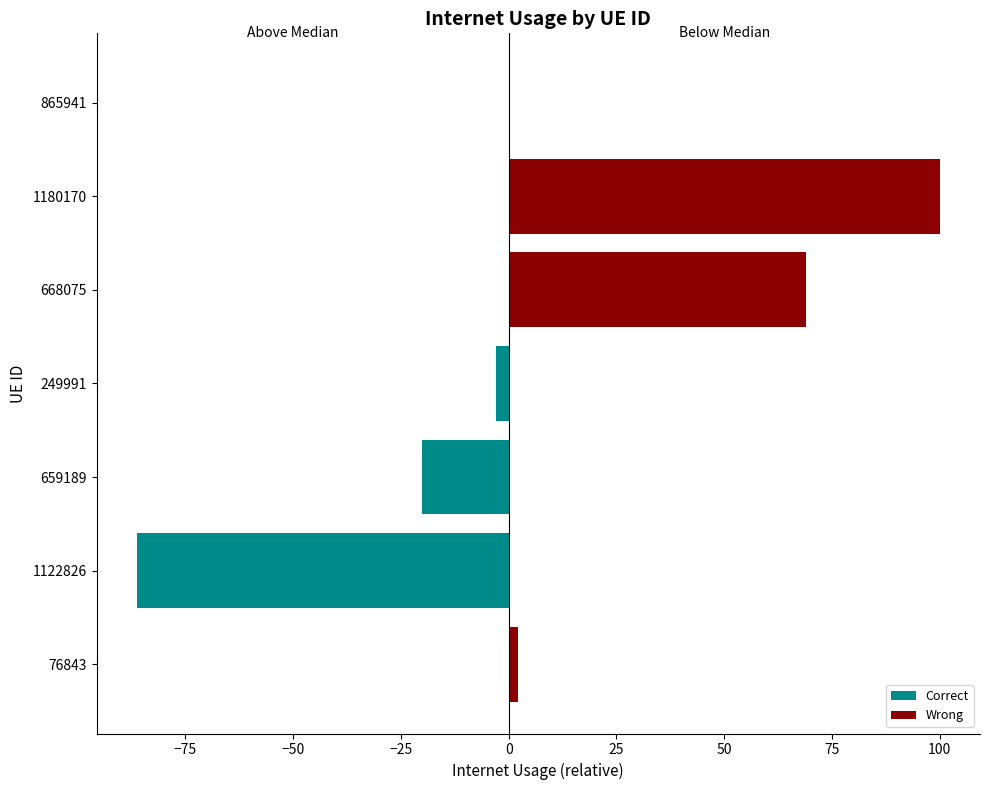

What is the sum of all Wrong values?

171.0